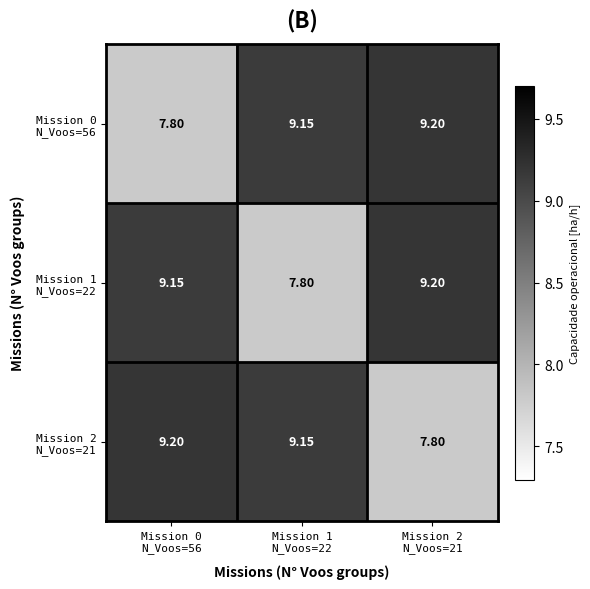

How many categories are shown in the chart?

3